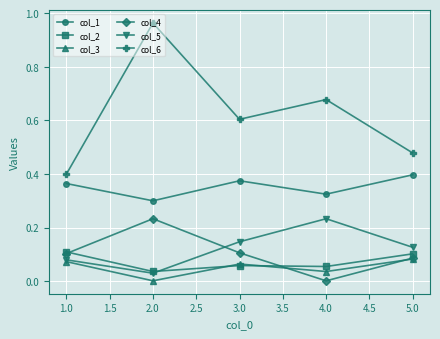

Which label corresponds to the largest value in the chart?

2.0